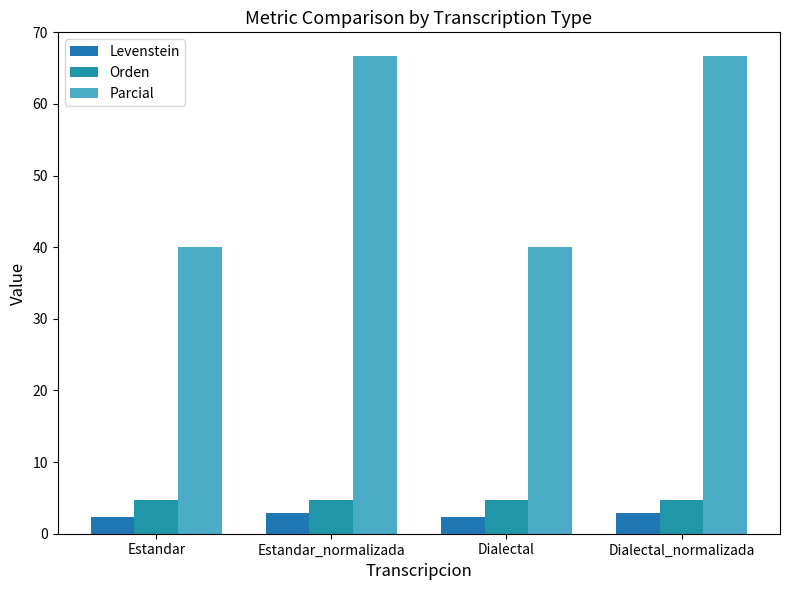

Count the Levenstein values in the range 2 to 3.

4